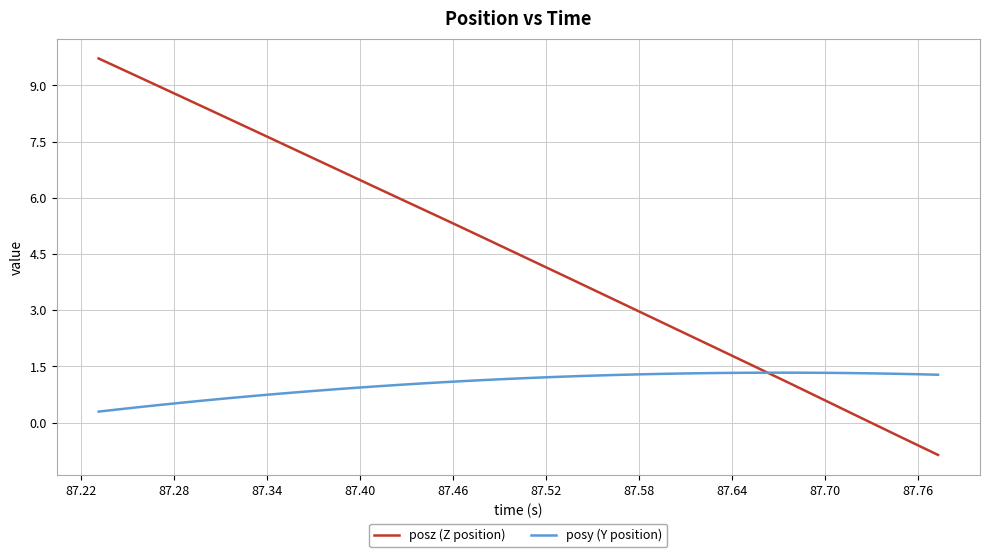

Which series has the largest total across all categories?

posz (Z position)